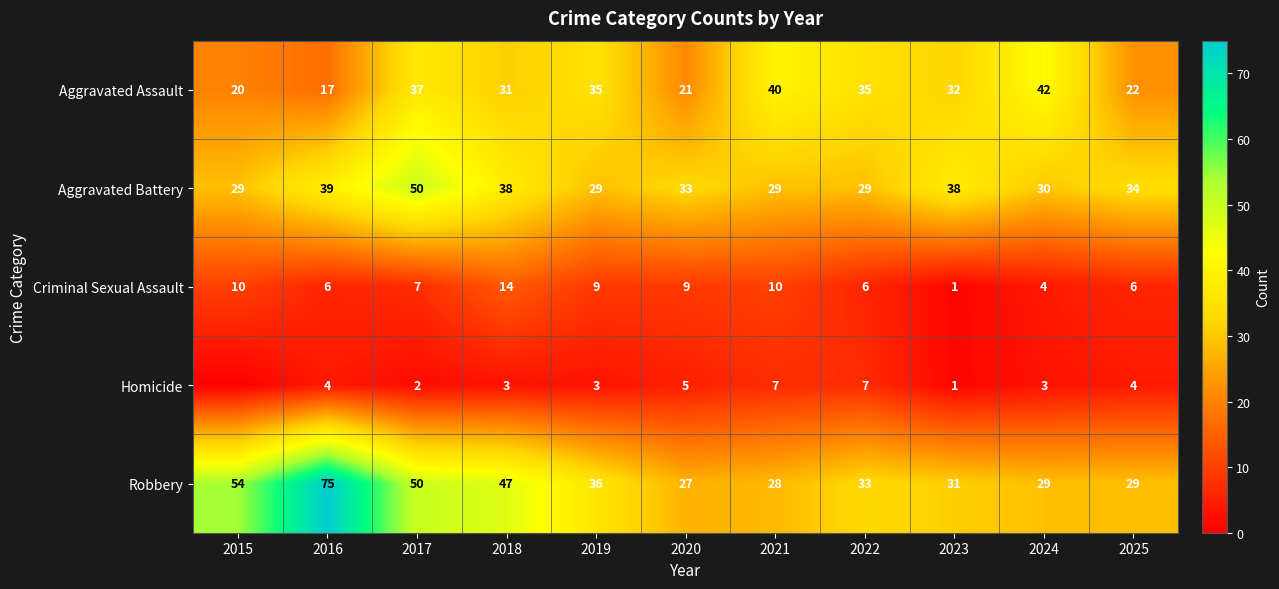

True or false: Criminal Sexual Assault has a value of 7 at 2017.

True